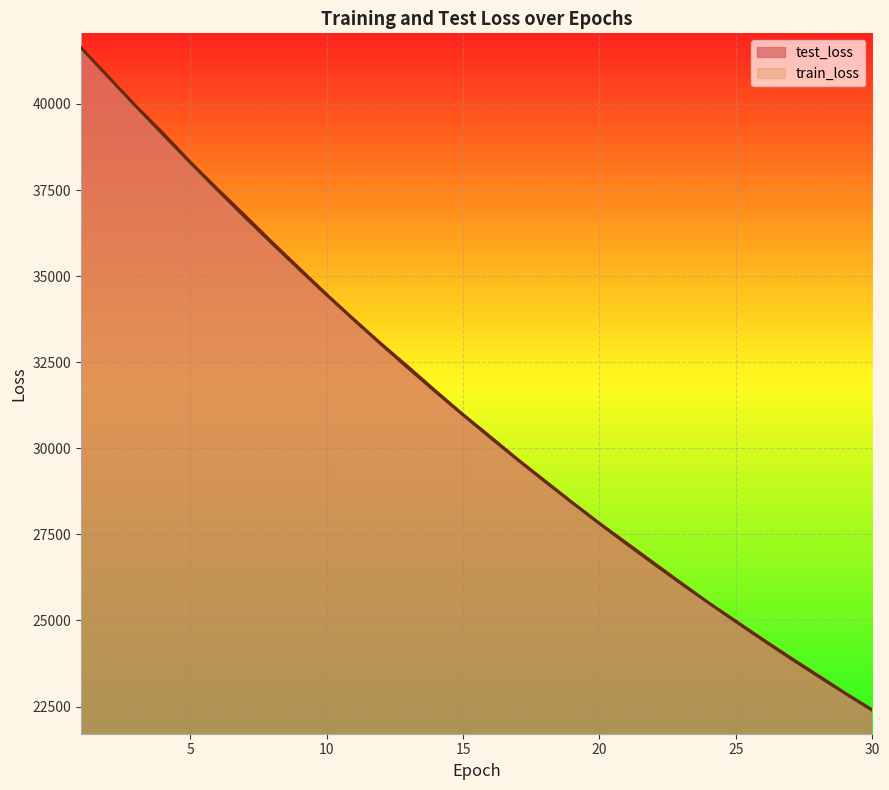

Is the value of train_loss at 6 greater than the value of test_loss at 17?

Yes